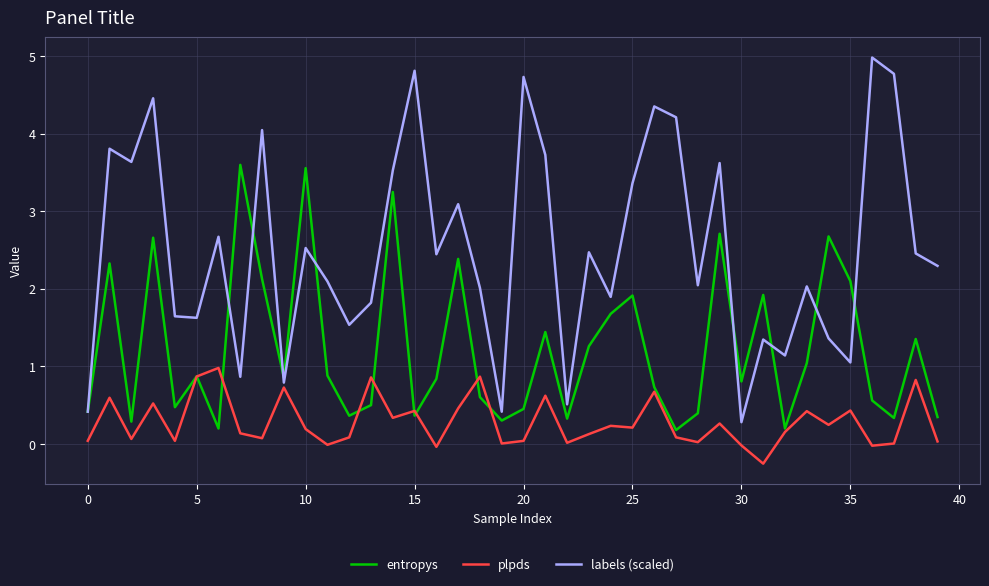

What is the minimum value for labels (scaled)?

0.3